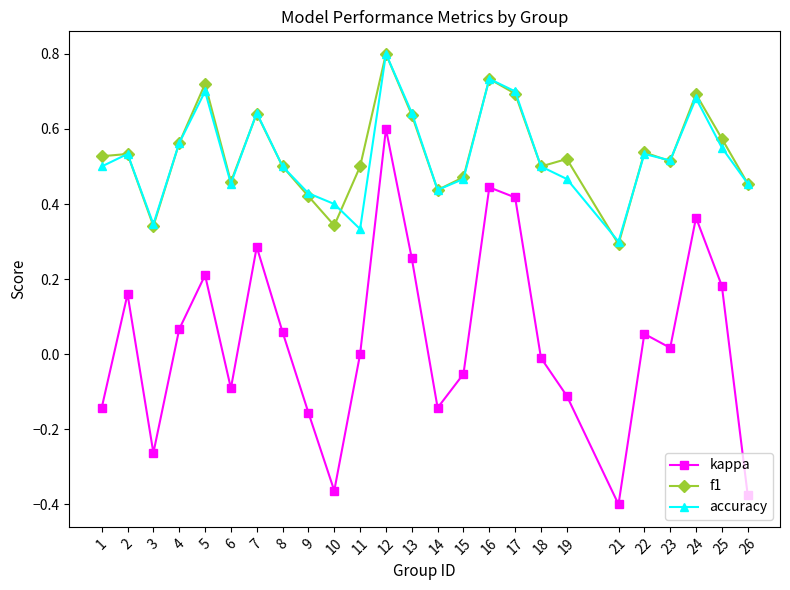

The accuracy series shows 0.4 at 14. True or false?

True